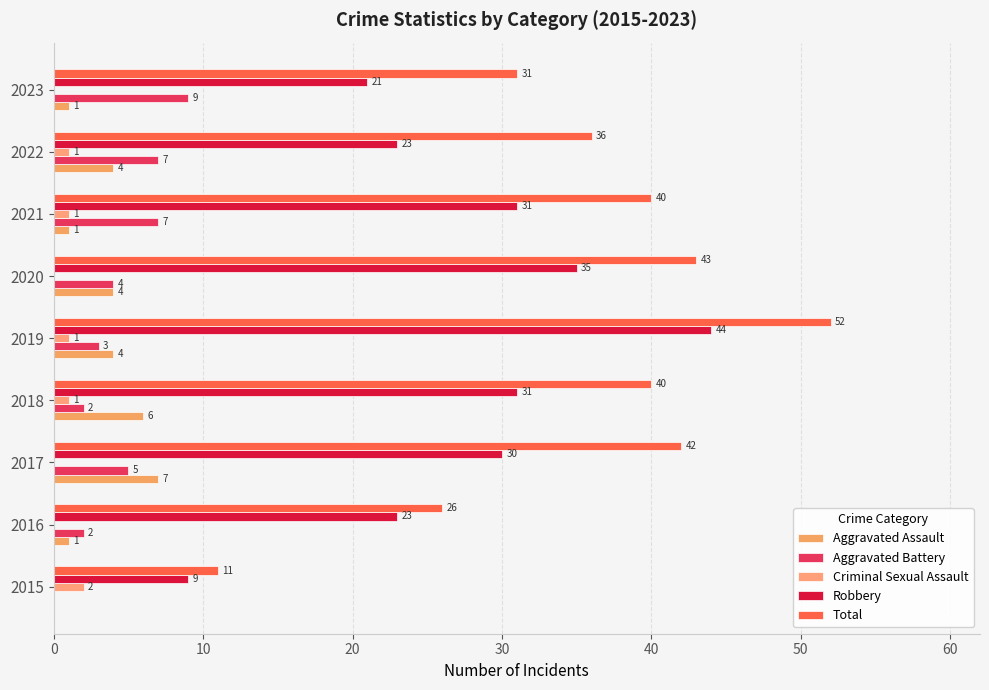

What is the sum of all Aggravated Assault values?

28